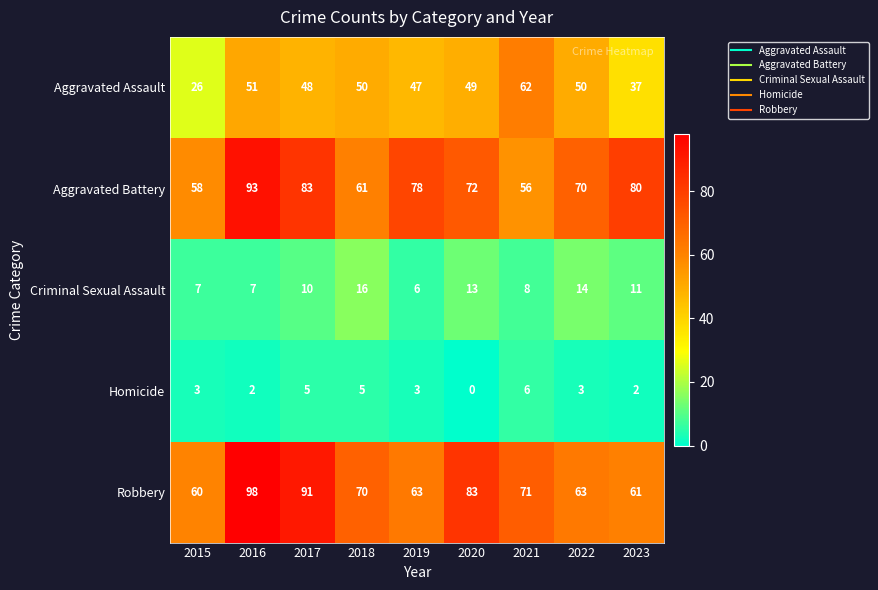

What is the maximum value shown in the chart?

98